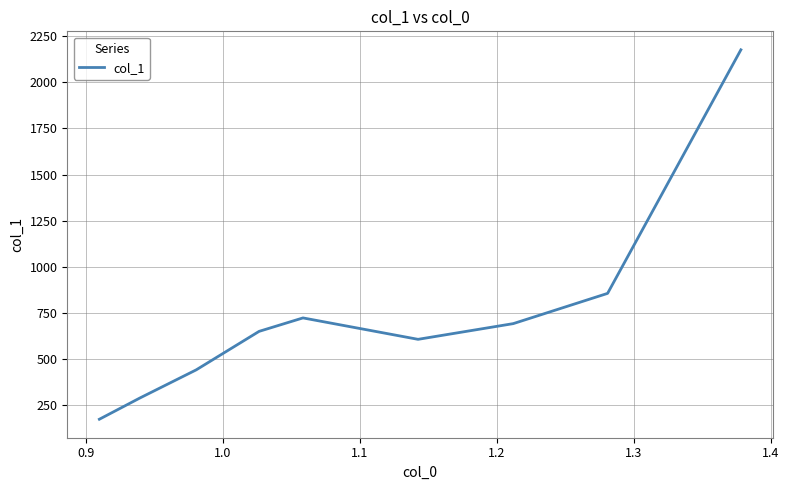

What is the difference between the maximum and minimum values?

2005.6